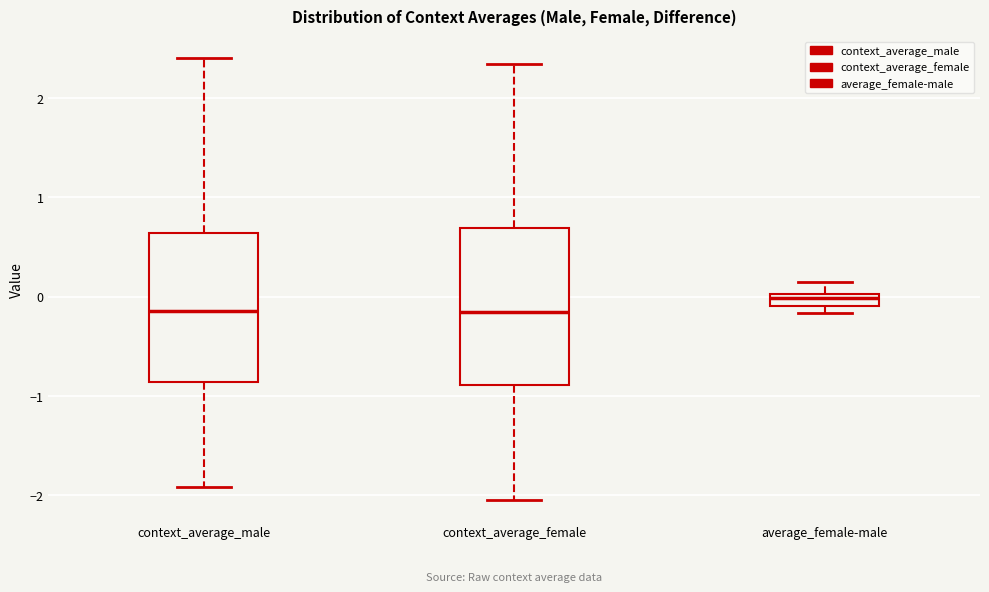

Where does the lower whisker of the box for context_average_male end on the y-axis? The values are not printed on the chart, so give them approximately, as read against the axis.

-1.9